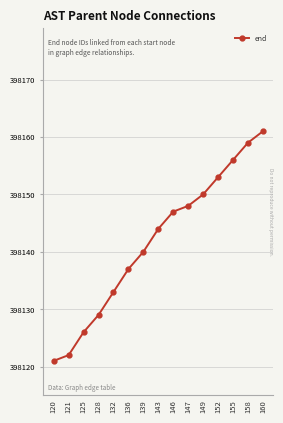

Does the chart have visible grid lines?

Yes